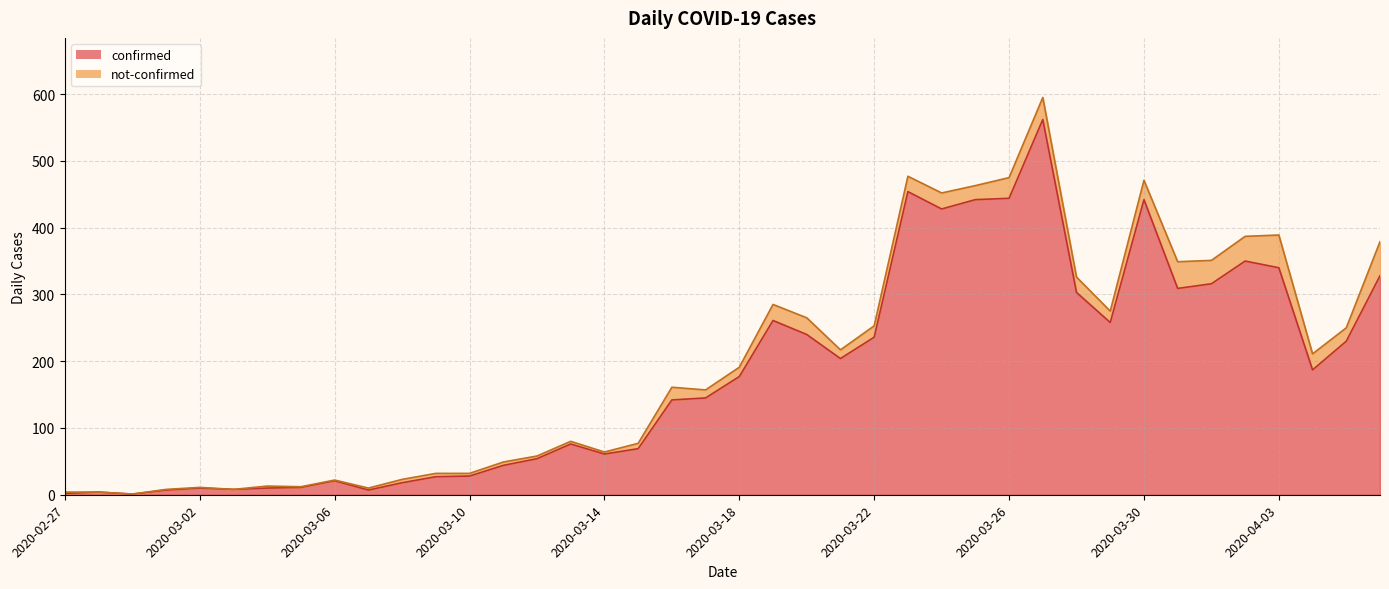

Does the chart have visible grid lines?

Yes